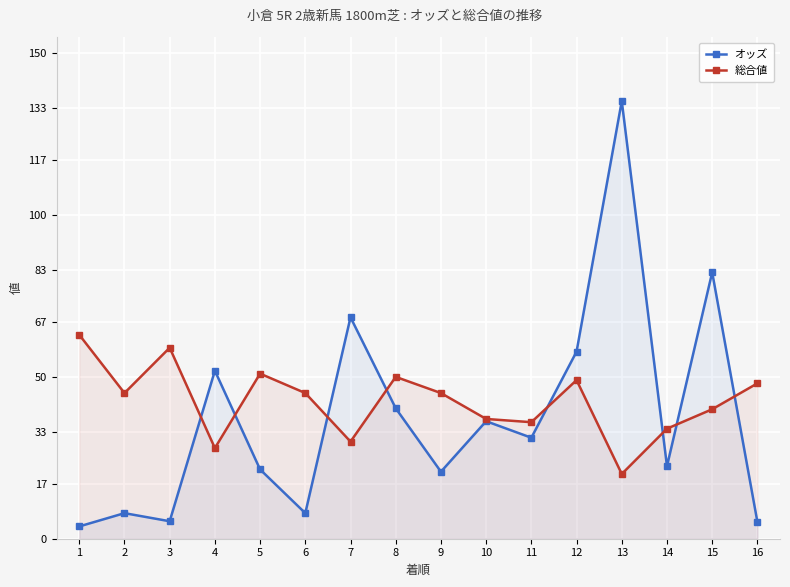

What is the difference between the オッズ values at 14 and 3?

17.0